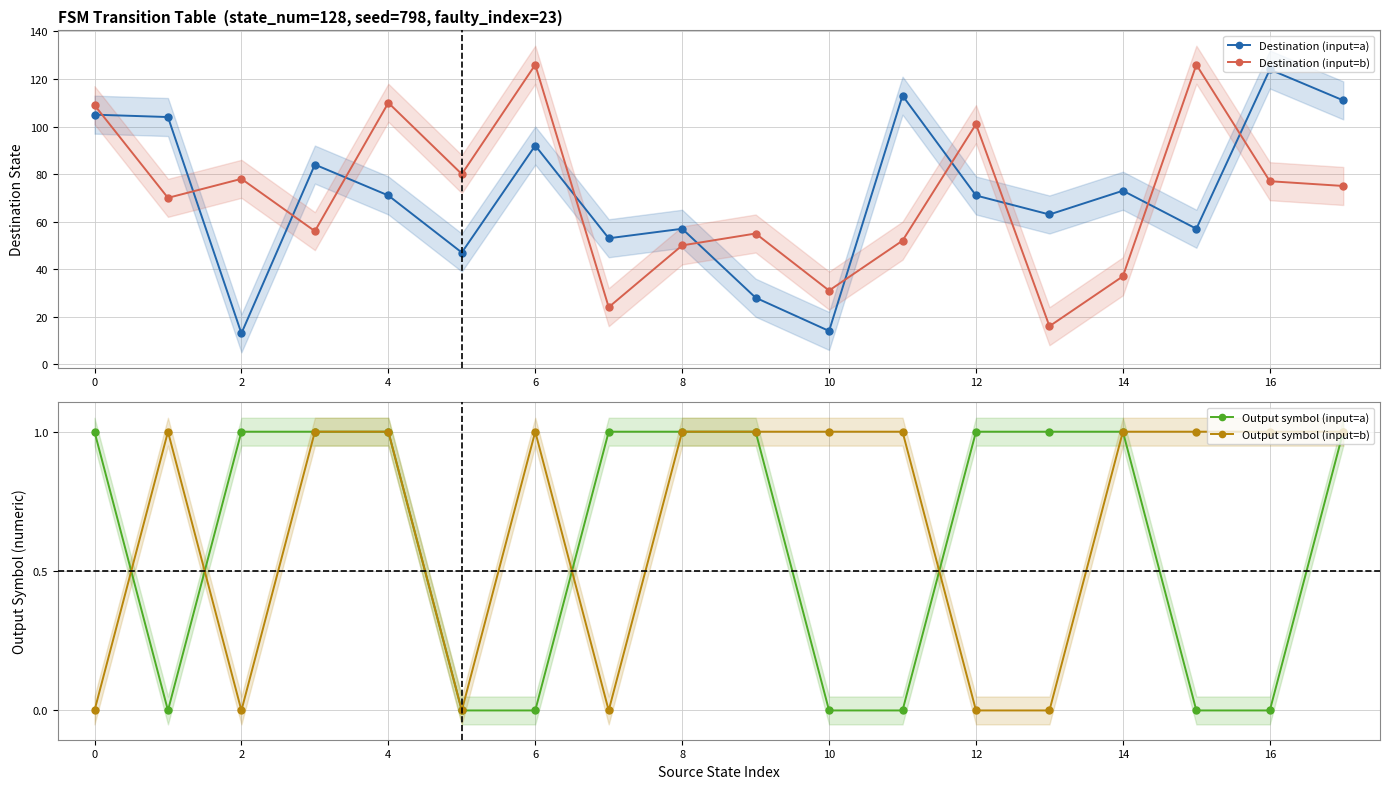

Where is the first local minimum for Destination (input=a)?

2